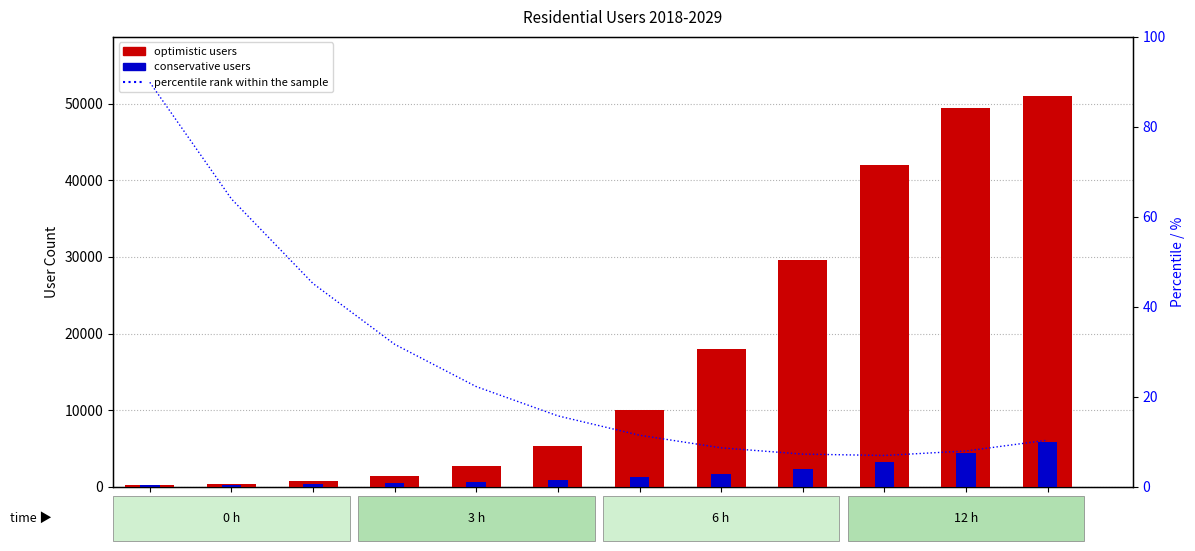

True or false: Optimistic users has a value of 1817.6 at 2023.

False